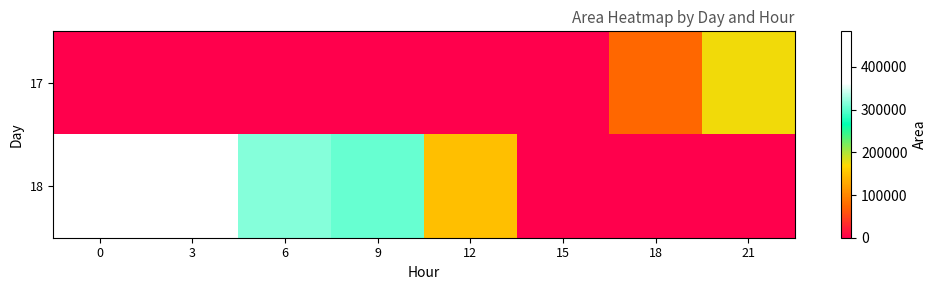

Reading left to right, list all the values displayed in this chart.

17: 0=0	3=0	6=0	9=0	12=0	15=625	18=75000	21=174375
18: 0=483125	3=365625	6=316250	9=305000	12=148750	15=0	18=0	21=0